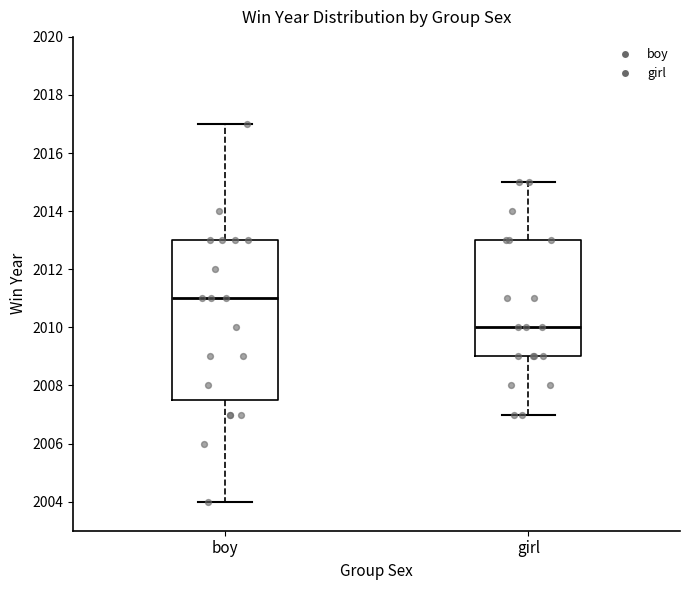

Reading left to right, transcribe this box plot: for each box, give where its median line is, the range the box spans, and where its two whiskers end, as read against the y-axis. The values are not printed on the chart, so give them approximately, as read against the axis.

boy: median 2011.0, box 2007.6 to 2013.0, whiskers 2004.0 to 2017.0
girl: median 2010.0, box 2009.0 to 2013.0, whiskers 2007.0 to 2015.0